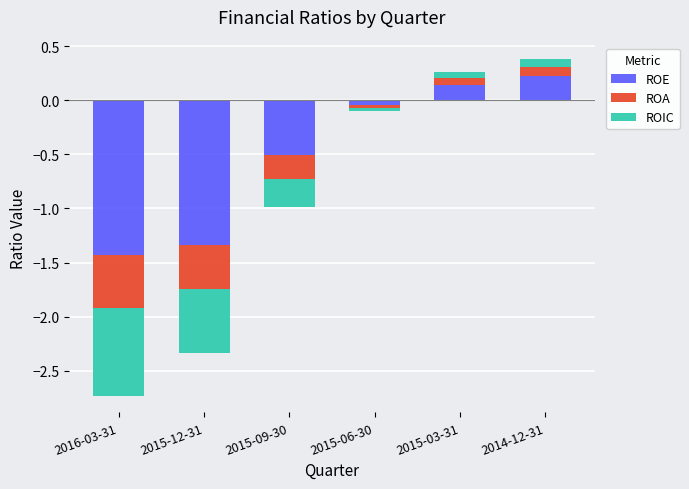

What is the greatest value displayed?

0.2